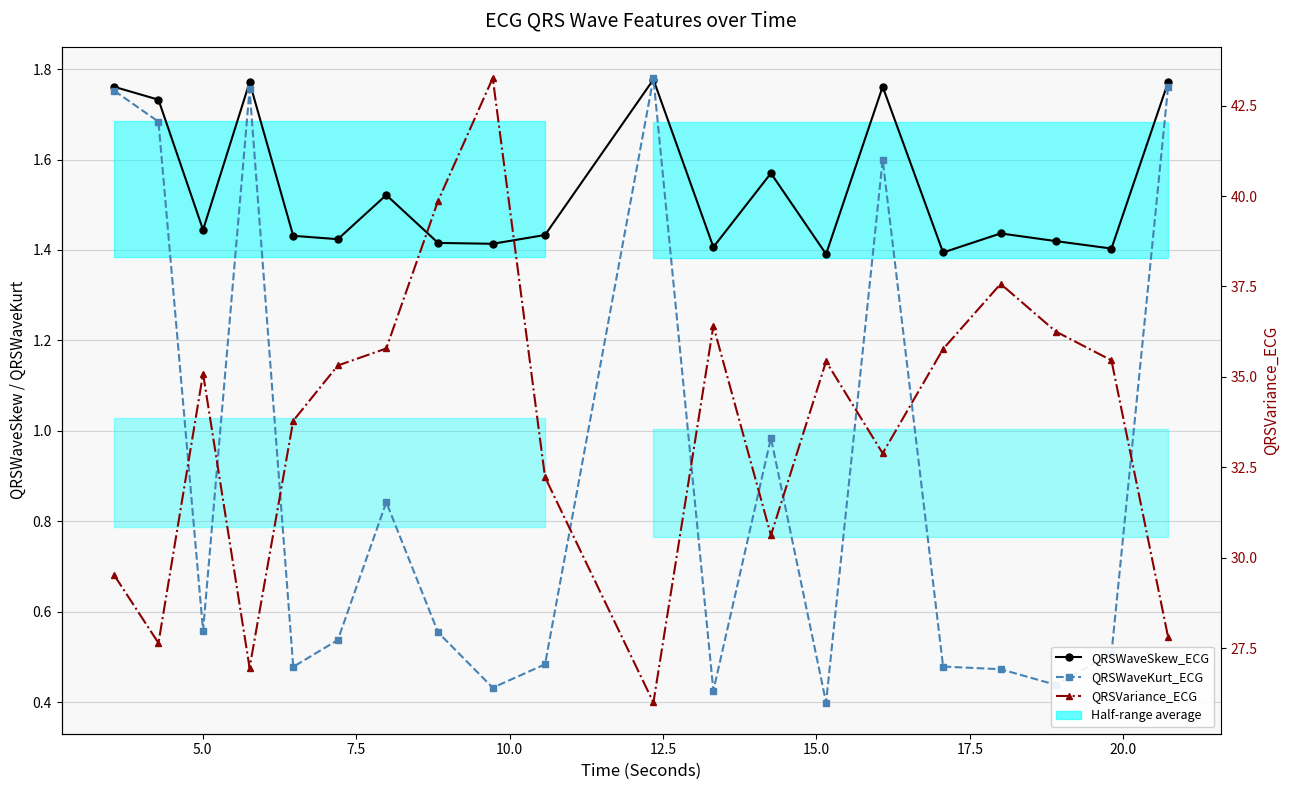

How many interior local peaks does the QRSVariance_ECG series have?

5